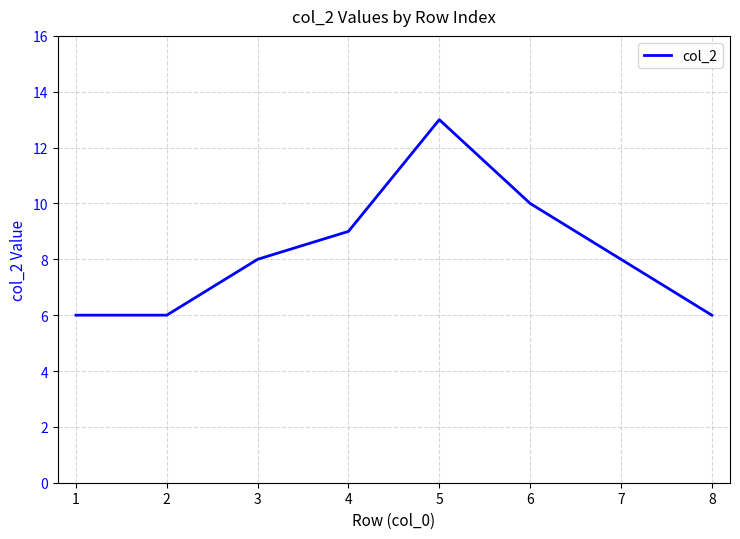

What is the minimum value shown in the chart?

6